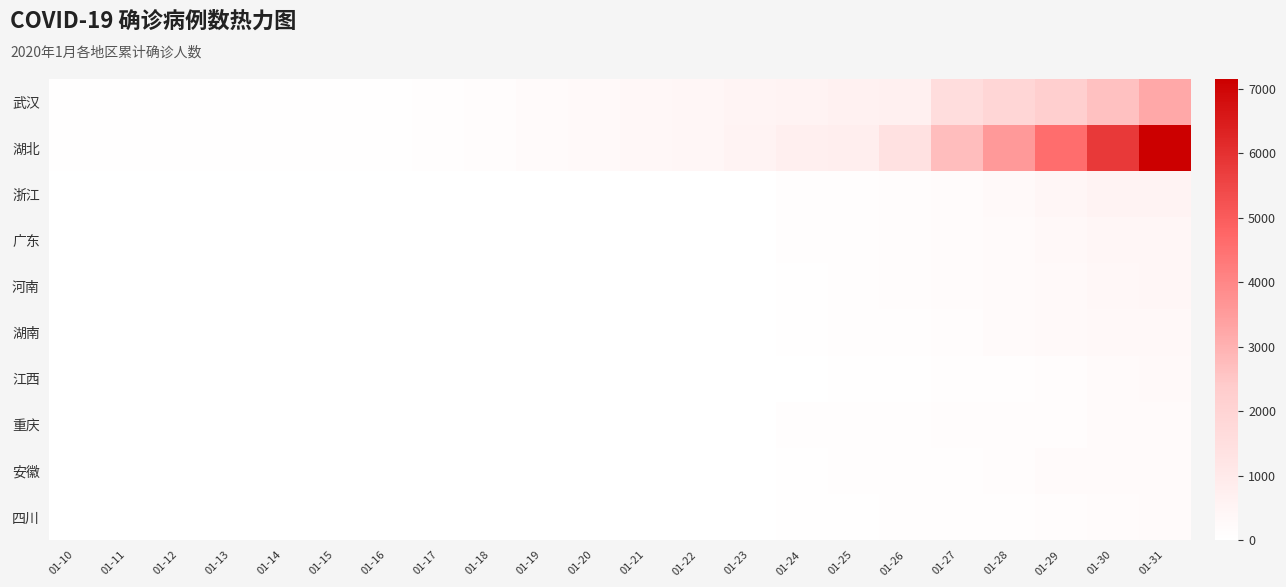

At how many categories does at least one series exceed 4063?

3